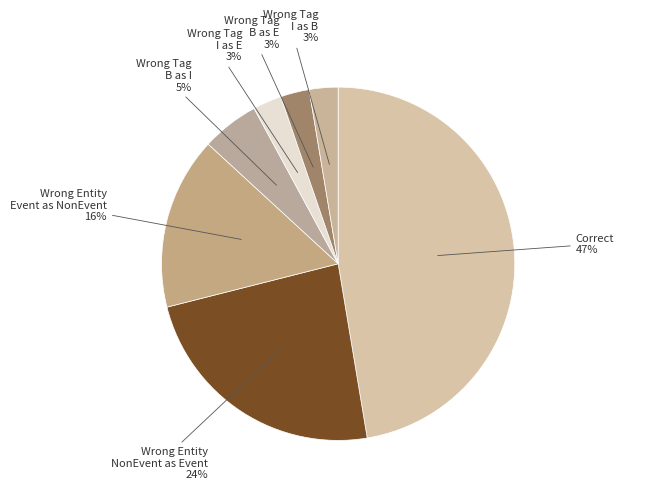

What is the smallest slice in the pie chart?

Wrong_Tag_I_as_E